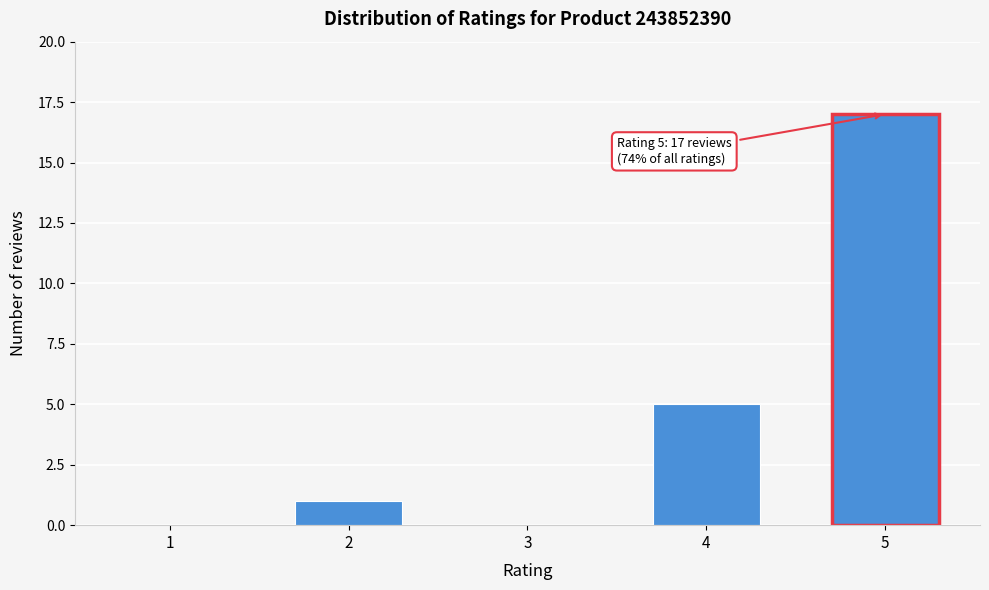

Reading left to right, transcribe all the data shown in this chart.

1=0	2=1	3=0	4=5	5=17